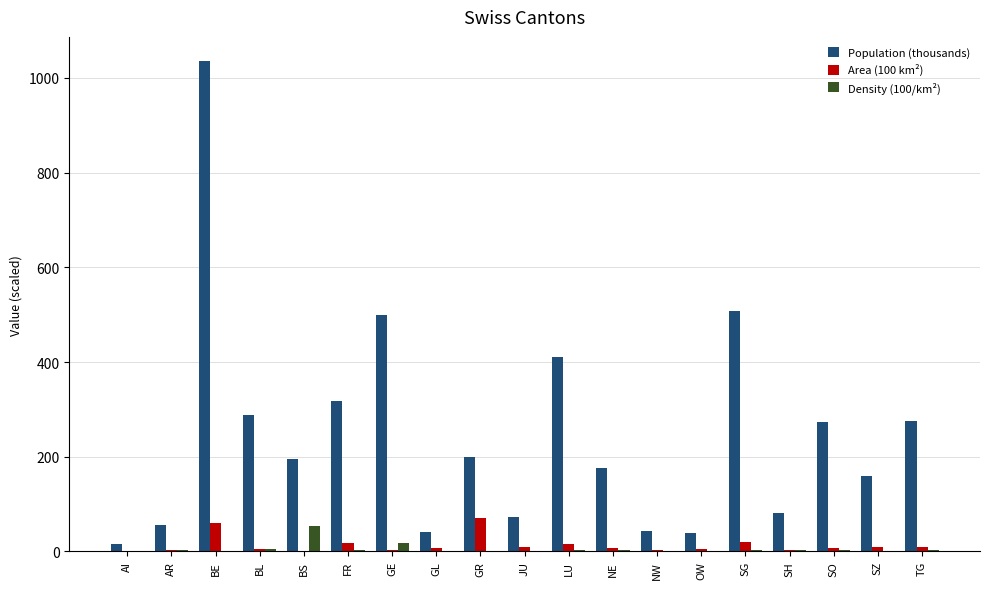

At which category is the sum across all series the highest?

BE